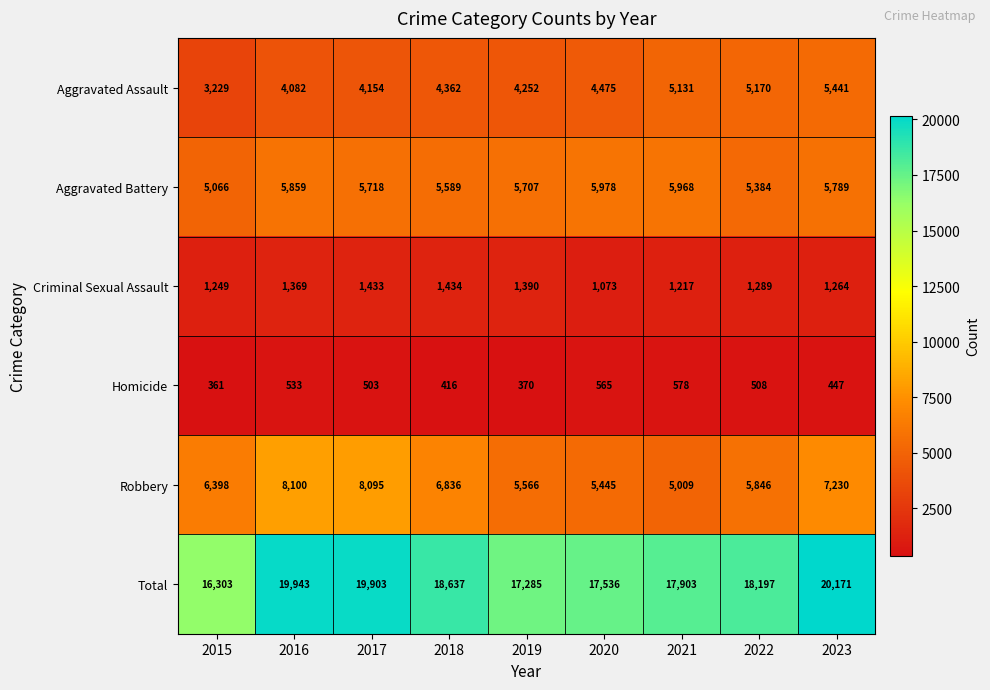

What is the highest value of the Criminal Sexual Assault series?

1434